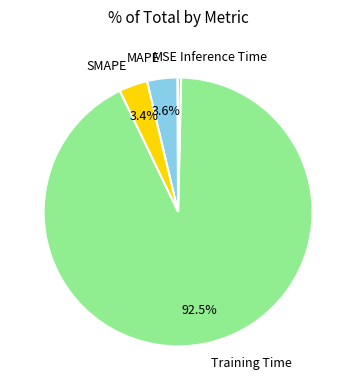

What is the largest slice in the pie chart?

Training Time